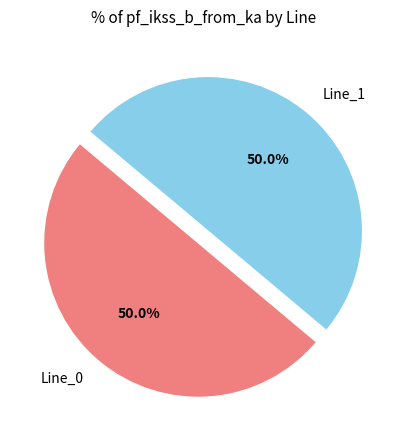

Do Line_0 and Line_1 together represent more than half of the pie?

Yes